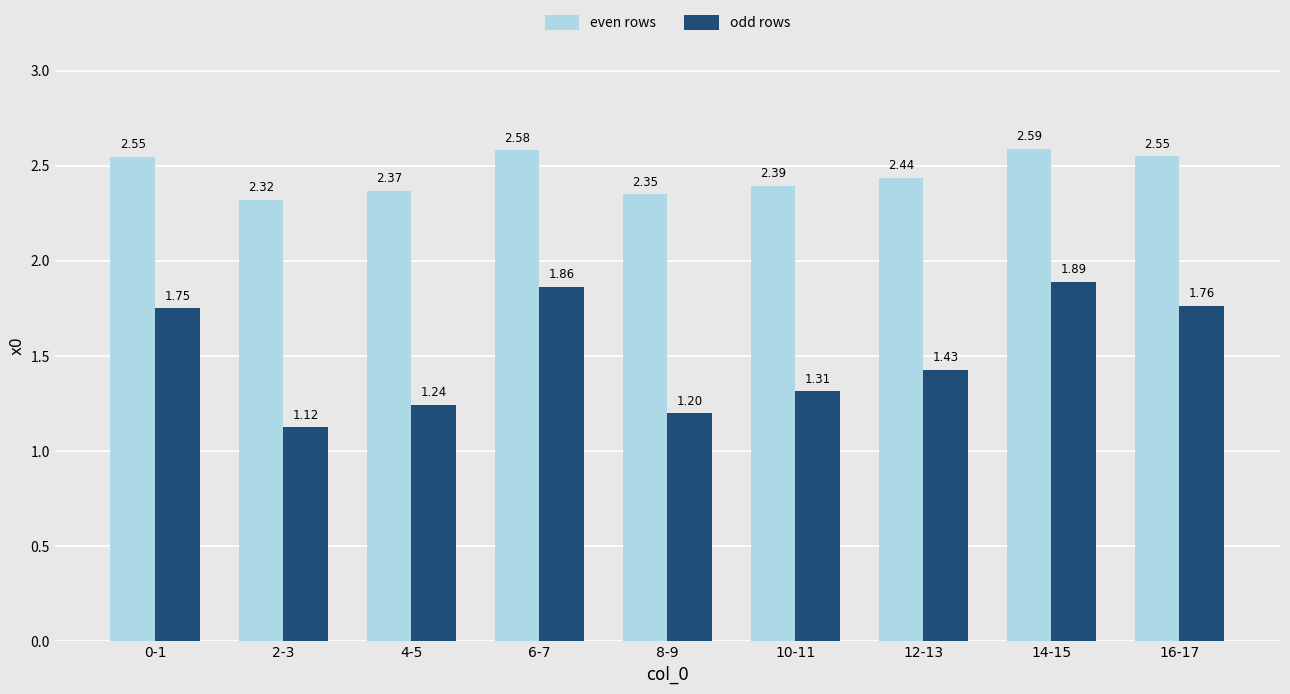

List the labels in order of odd rows value, largest first.

14-15, 6-7, 16-17, 0-1, 12-13, 10-11, 4-5, 8-9, 2-3